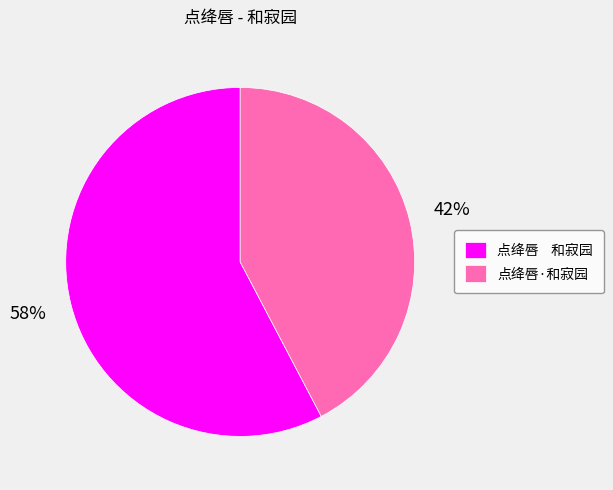

What is the majority slice?

点绛唇 和寂园